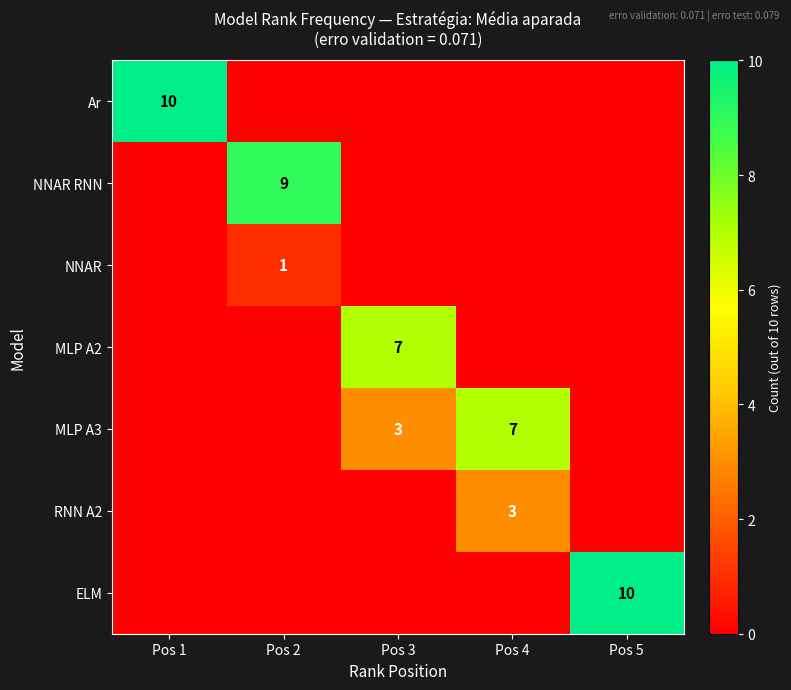

Count the number of data series in this chart.

7